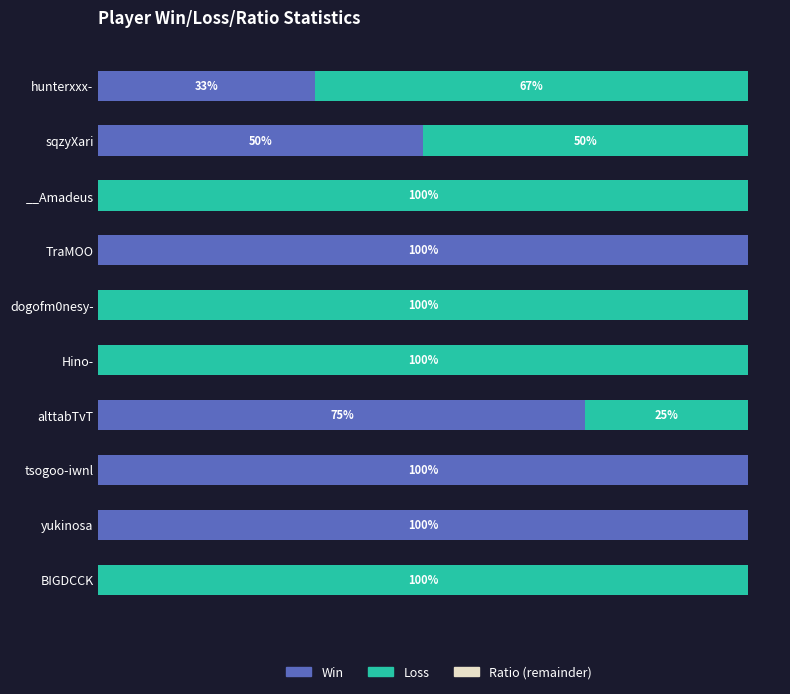

What is the sum of all Win values?

458.3